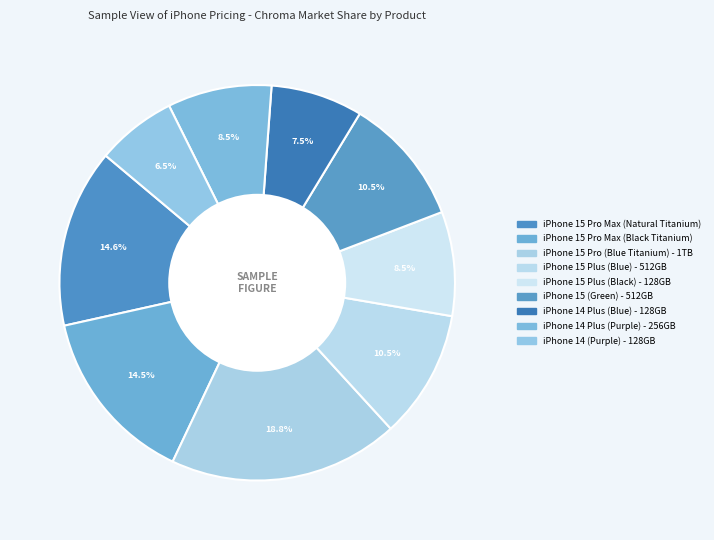

How many slices are in this pie chart?

9